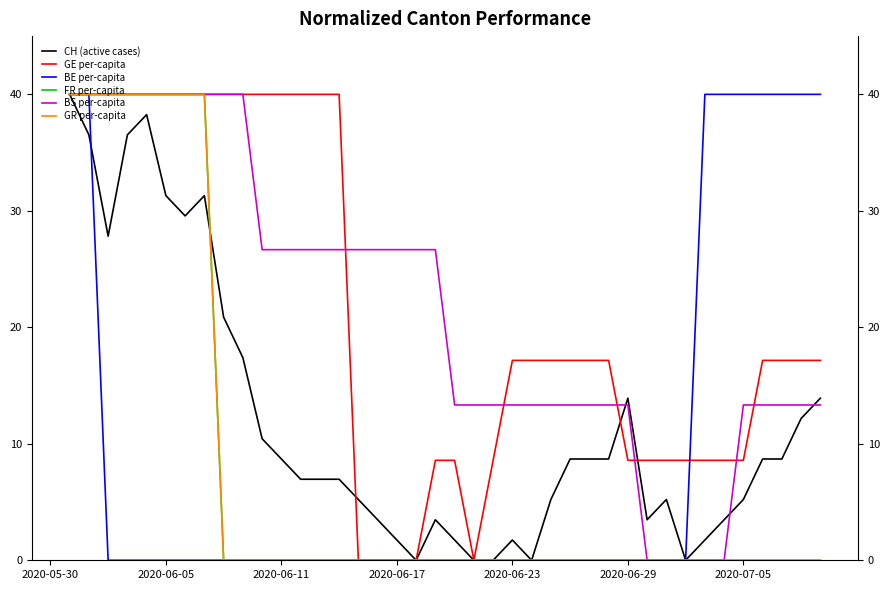

Reading right to left, extract all data points from this chart.

CH (active cases): 13.9	12.2	8.7	8.7	5.2	3.5	1.7	0.0	5.2	3.5	13.9	8.7	8.7	8.7	5.2	0.0	1.7	0.0	0.0	1.7	3.5	0.0	1.7	3.5	5.2	7.0	7.0	7.0	8.7	10.4	17.4	20.9	31.3	29.6	31.3	38.3	36.5	27.8	36.5	40.0
GE per-capita: 17.2	17.2	17.2	17.2	8.6	8.6	8.6	8.6	8.6	8.6	8.6	17.2	17.2	17.2	17.2	17.2	17.2	8.6	0.0	8.6	8.6	0.0	0.0	0.0	0.0	40.0	40.0	40.0	40.0	40.0	40.0	40.0	40.0	40.0	40.0	40.0	40.0	40.0	40.0	40.0
BE per-capita: 40.0	40.0	40.0	40.0	40.0	40.0	40.0	0.0	0.0	0.0	0.0	0.0	0.0	0.0	0.0	0.0	0.0	0.0	0.0	0.0	0.0	0.0	0.0	0.0	0.0	0.0	0.0	0.0	0.0	0.0	0.0	0.0	0.0	0.0	0.0	0.0	0.0	0.0	40.0	40.0
FR per-capita: 0.0	0.0	0.0	0.0	0.0	0.0	0.0	0.0	0.0	0.0	0.0	0.0	0.0	0.0	0.0	0.0	0.0	0.0	0.0	0.0	0.0	0.0	0.0	0.0	0.0	0.0	0.0	0.0	0.0	0.0	0.0	0.0	40.0	40.0	40.0	40.0	40.0	40.0	40.0	40.0
BS per-capita: 13.3	13.3	13.3	13.3	13.3	0.0	0.0	0.0	0.0	0.0	13.3	13.3	13.3	13.3	13.3	13.3	13.3	13.3	13.3	13.3	26.7	26.7	26.7	26.7	26.7	26.7	26.7	26.7	26.7	26.7	40.0	40.0	40.0	40.0	40.0	40.0	40.0	40.0	40.0	40.0
GR per-capita: 0.0	0.0	0.0	0.0	0.0	0.0	0.0	0.0	0.0	0.0	0.0	0.0	0.0	0.0	0.0	0.0	0.0	0.0	0.0	0.0	0.0	0.0	0.0	0.0	0.0	0.0	0.0	0.0	0.0	0.0	0.0	0.0	40.0	40.0	40.0	40.0	40.0	40.0	40.0	40.0